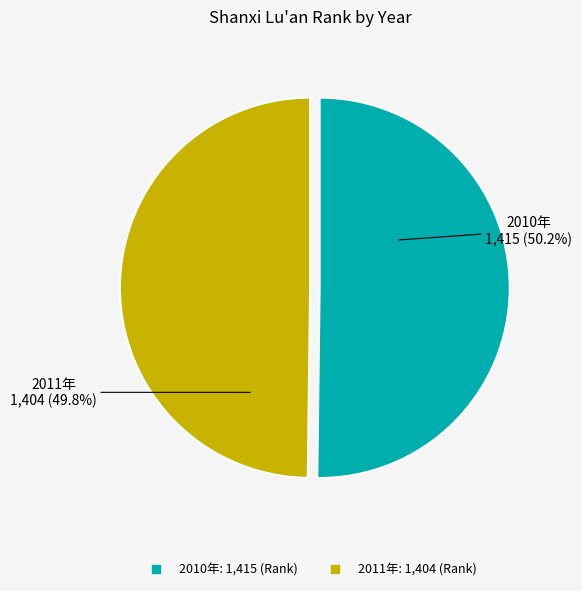

Does any single category account for the majority?

Yes